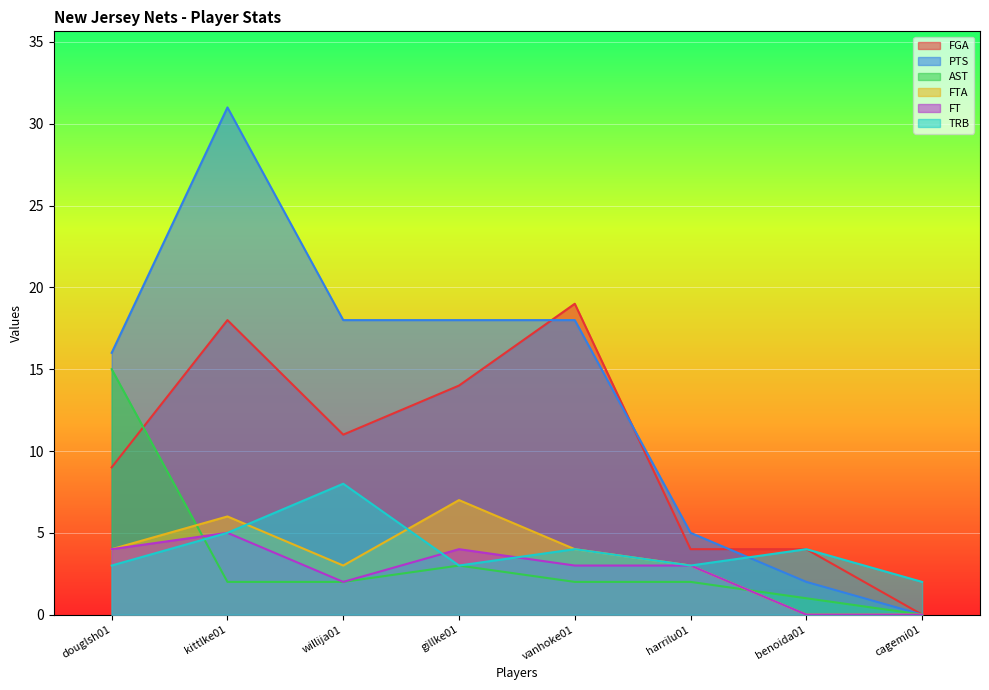

Rank the series at cagemi01 from highest to lowest value.

TRB, FGA, PTS, AST, FTA, FT